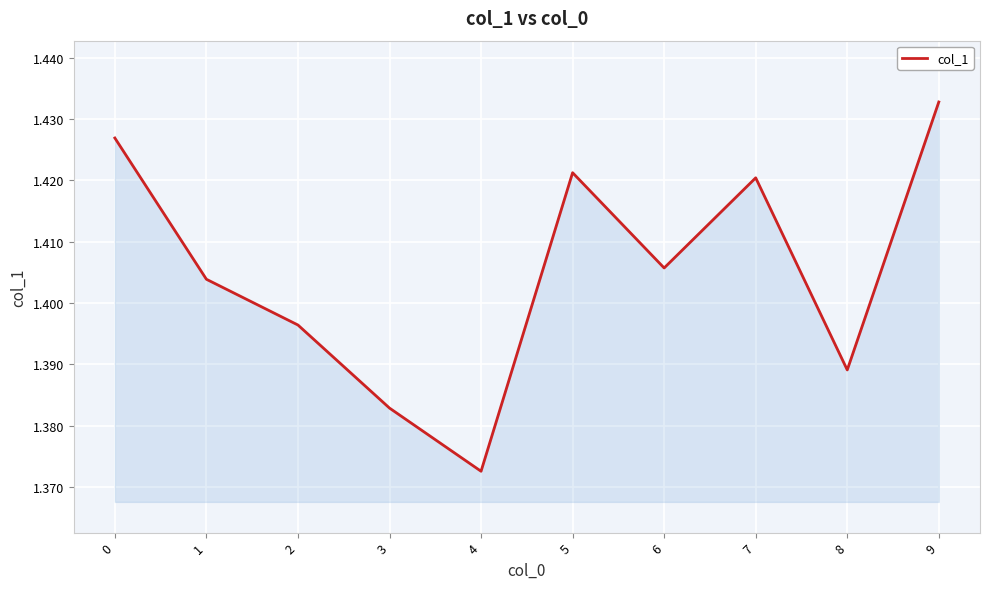

Which label corresponds to the largest value in the chart?

9